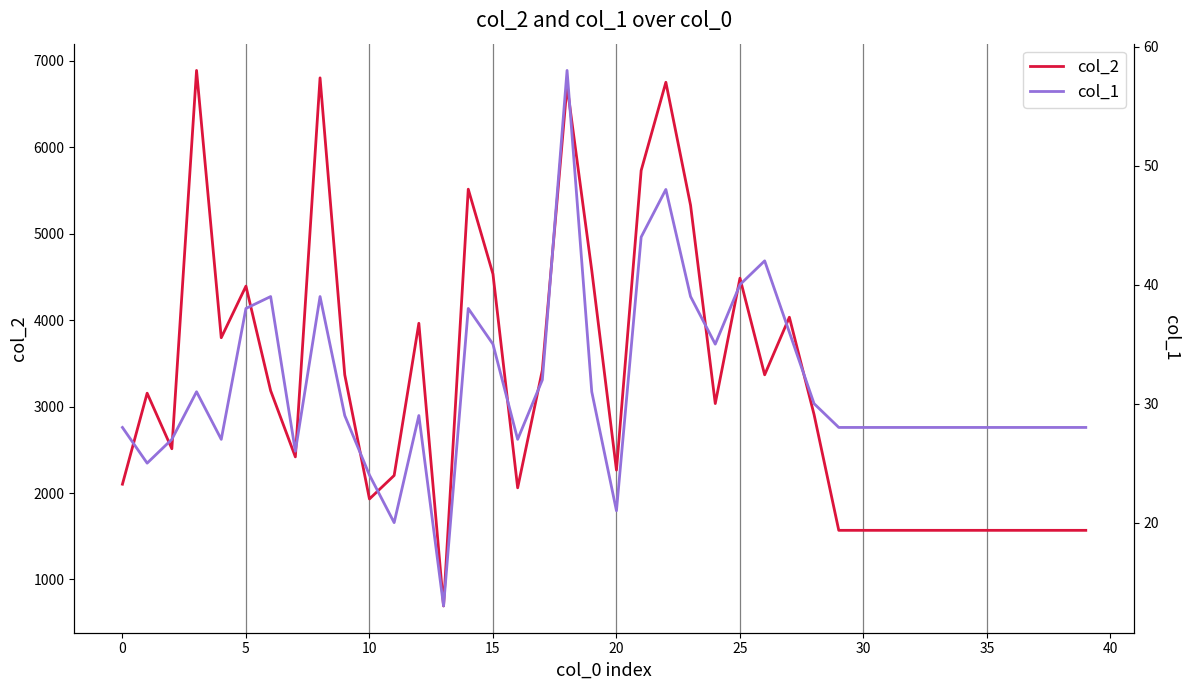

What is the highest value of the col_1 series?

58